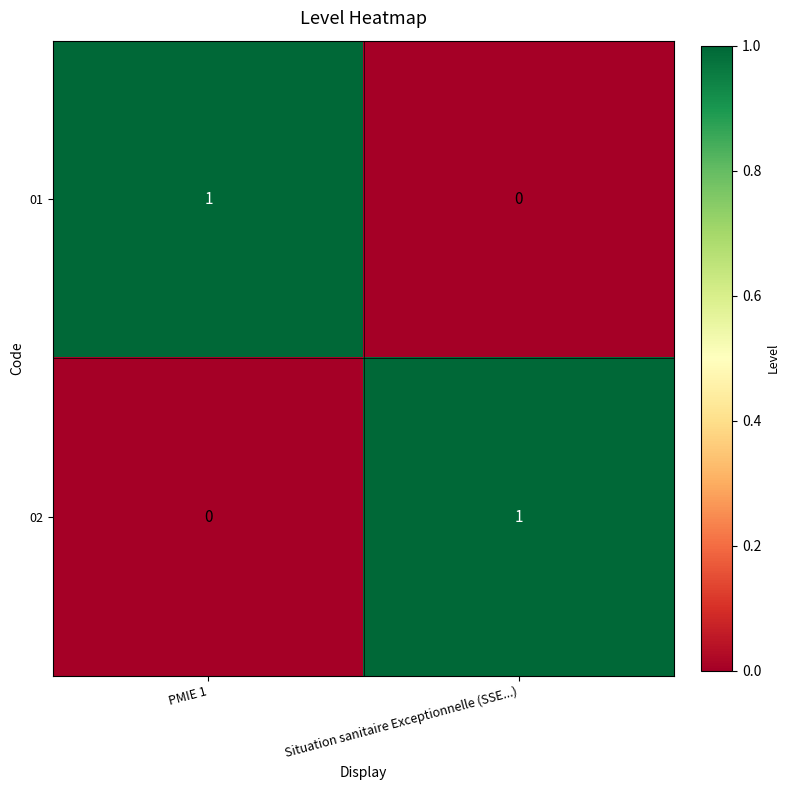

True or false: 02 has a value of 2 at Situation sanitaire Exceptionnelle (SSE...).

False